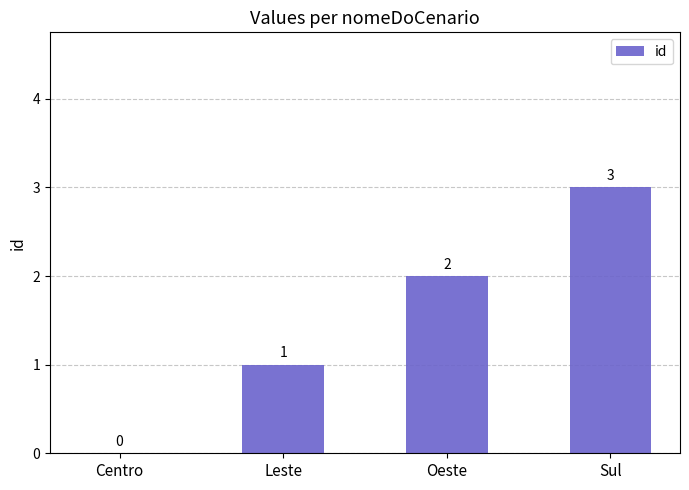

What is the sum of the values at Oeste and Centro?

2